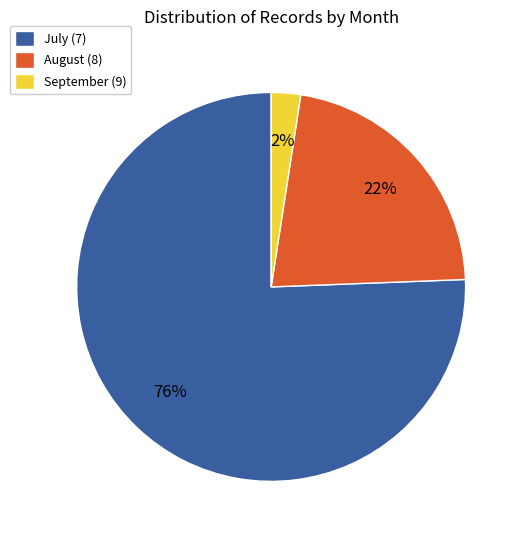

True or false: July (7) accounts for 81% of the total.

False